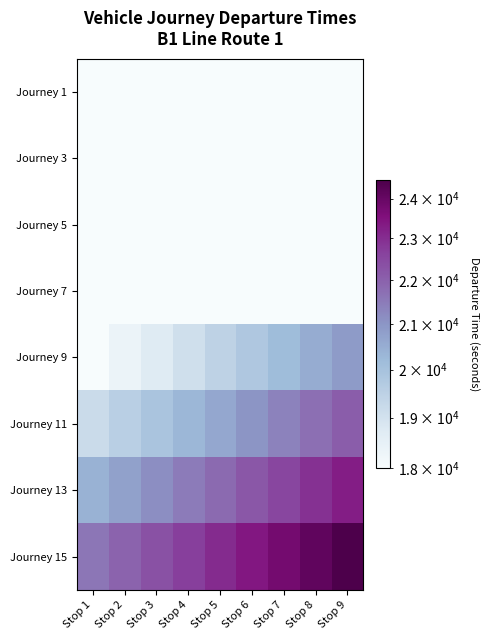

How many categories are shown in the chart?

9